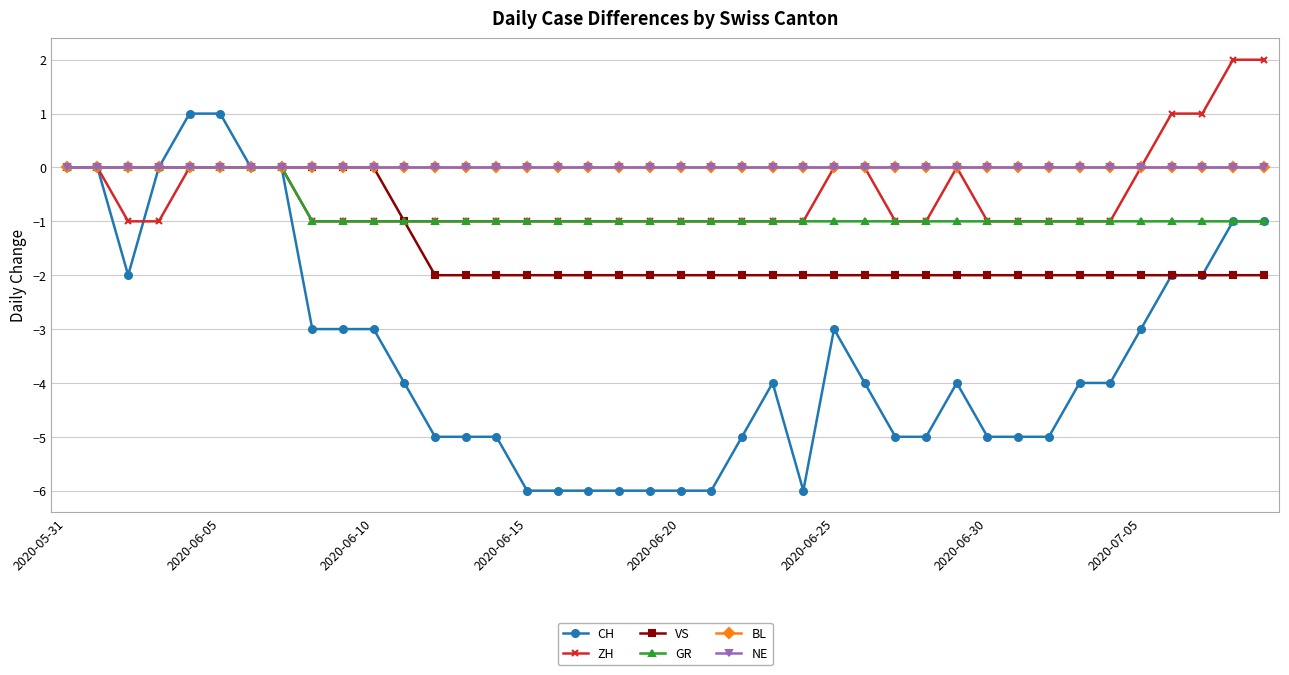

Does the chart have visible grid lines?

Yes